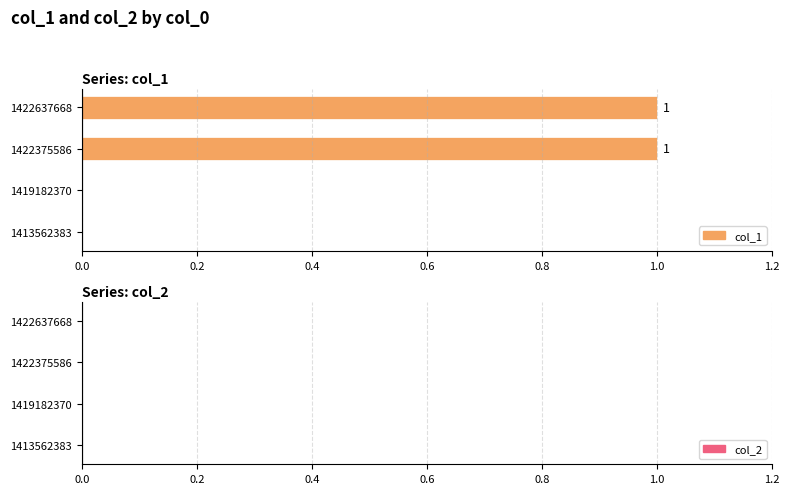

What are all the series names shown in the legend?

col_1, col_2